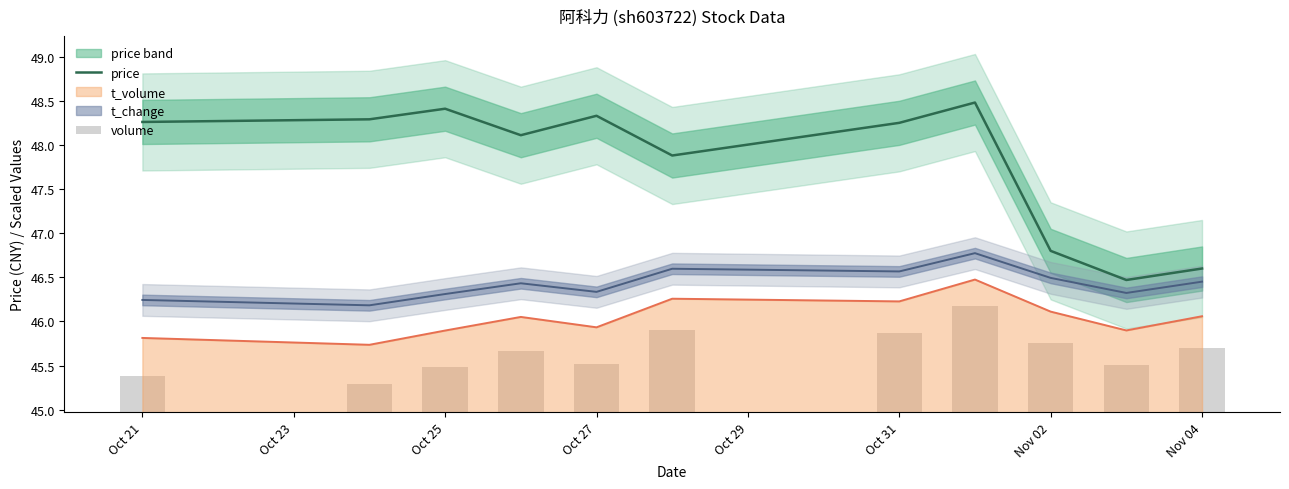

True or false: price has a value of 61.6 at Nov 02.

False